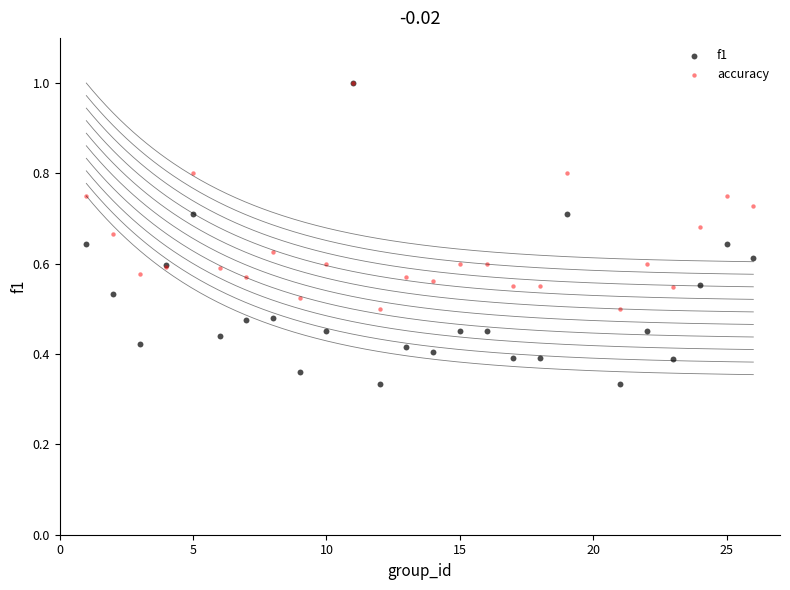

Which series reaches the minimum Y coordinate?

f1